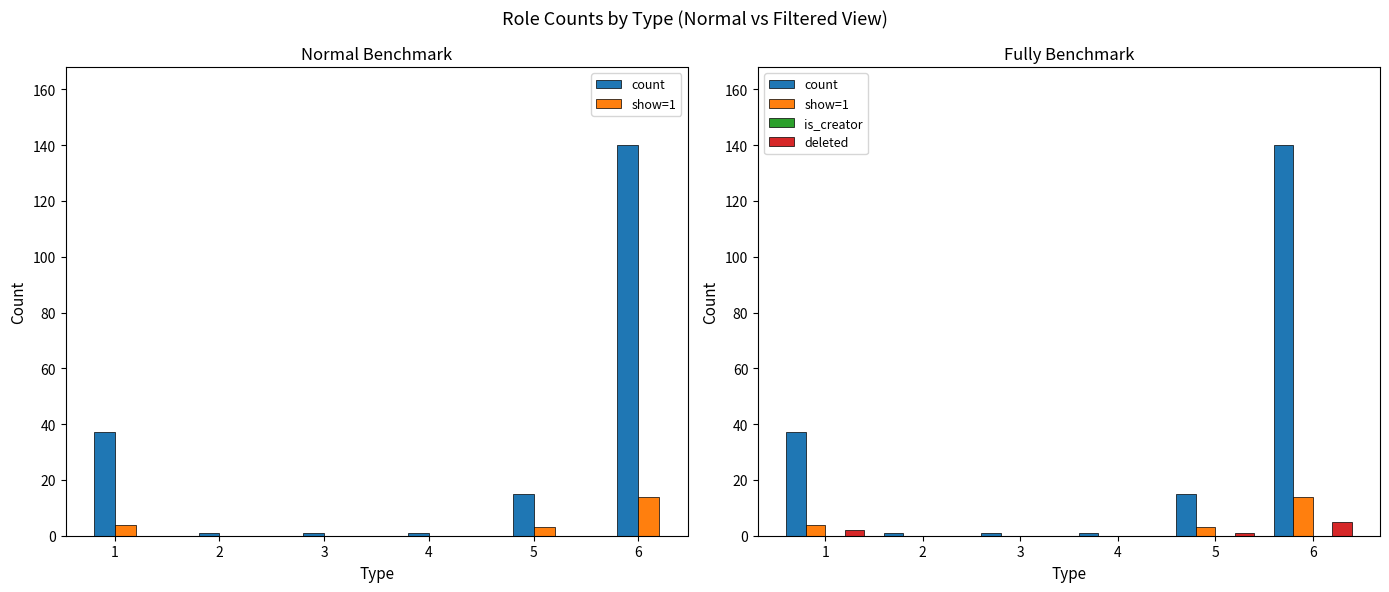

Reading left to right, extract all data points from this chart.

count: 1=37	2=1	3=1	4=1	5=15	6=140
show=1: 1=4	2=0	3=0	4=0	5=3	6=14
is_creator: 1=0	2=0	3=0	4=0	5=0	6=0
deleted: 1=2	2=0	3=0	4=0	5=1	6=5